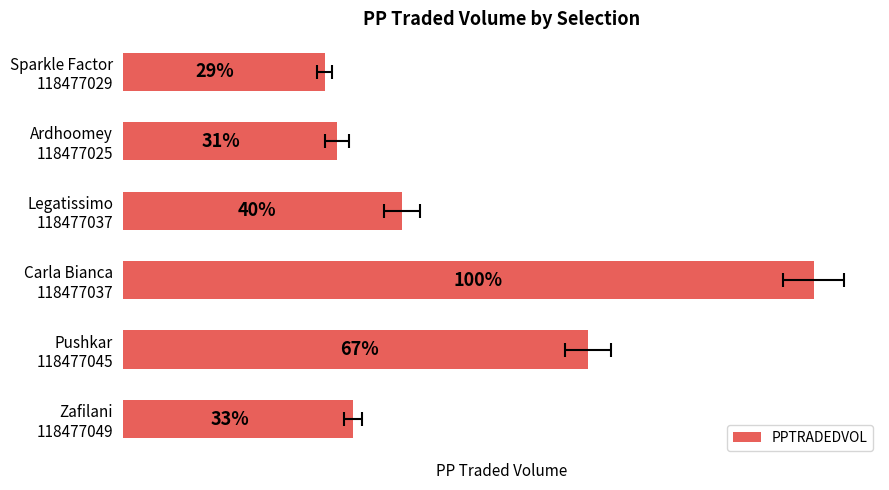

Rank the categories by value from lowest to highest.

Sparkle Factor 118477029, Ardhoomey 118477025, Zafilani 118477049, Legatissimo 118477037, Pushkar 118477045, Carla Bianca 118477037